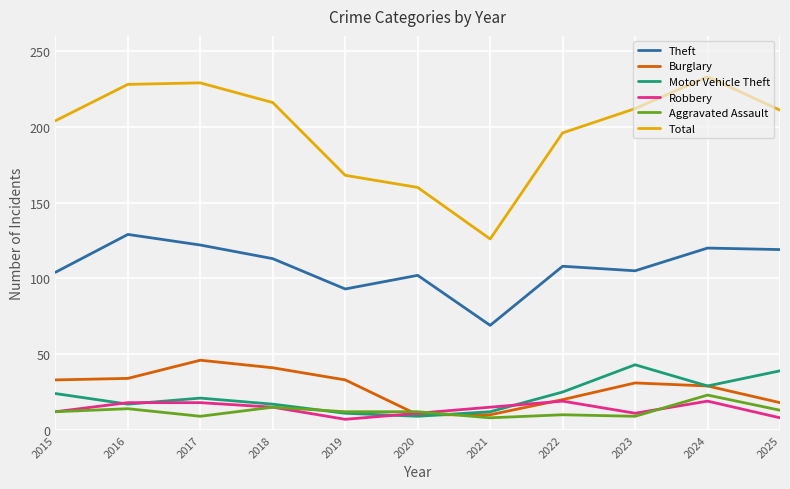

What is the approximate value of Burglary at 2019?

33